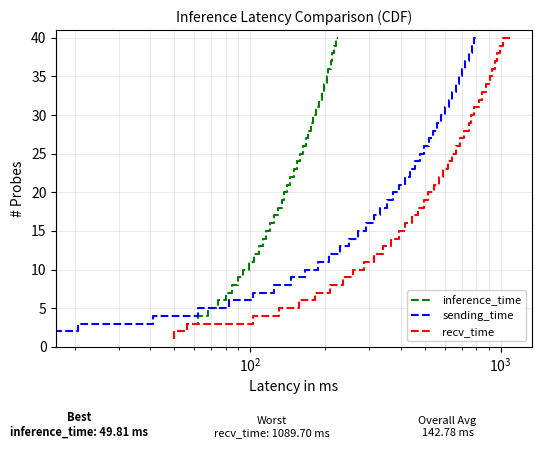

Reading left to right, what are all the values shown in this chart?

inference_time: 1	2	3	4	5	6	7	8	9	10	11	12	13	14	15	16	17	18	19	20	21	22	23	24	25	26	27	28	29	30	31	32	33	34	35	36	37	38	39	40
sending_time: 1	2	3	4	5	6	7	8	9	10	11	12	13	14	15	16	17	18	19	20	21	22	23	24	25	26	27	28	29	30	31	32	33	34	35	36	37	38	39	40
recv_time: 1	2	3	4	5	6	7	8	9	10	11	12	13	14	15	16	17	18	19	20	21	22	23	24	25	26	27	28	29	30	31	32	33	34	35	36	37	38	39	40